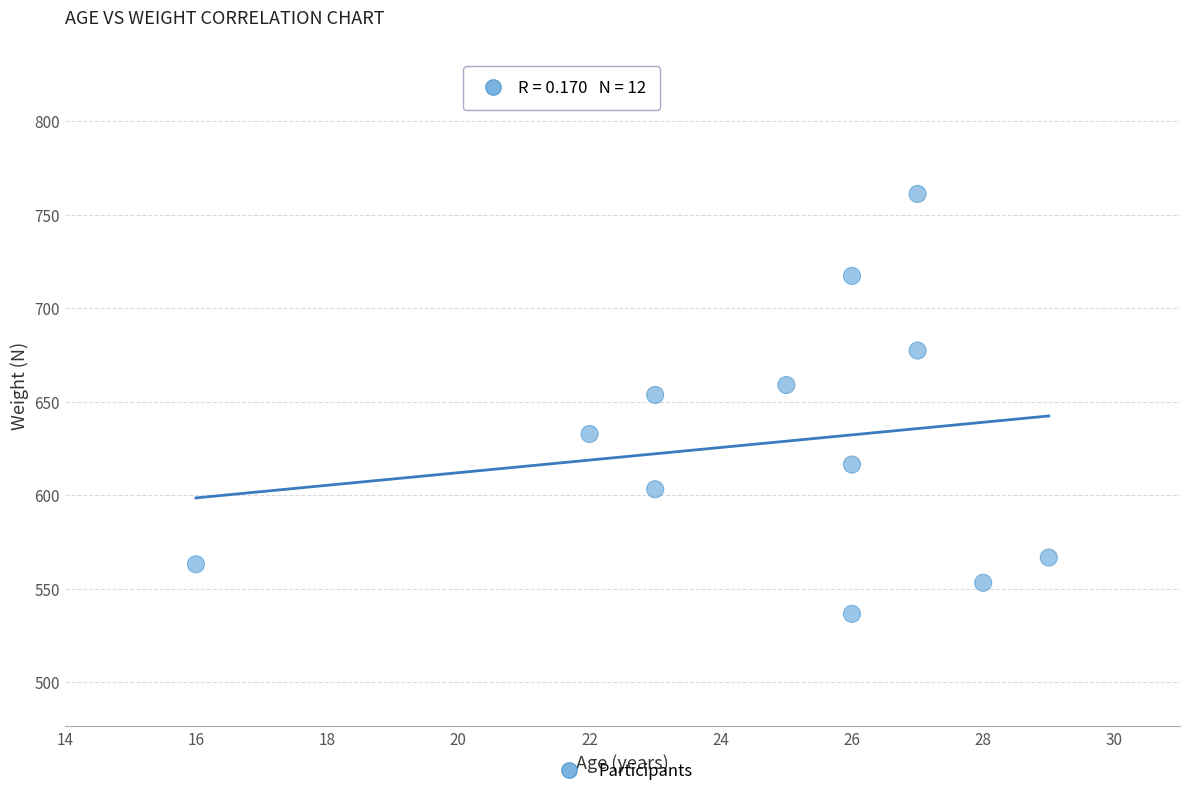

What Y value in the scatter plot is closest to 648?

653.6